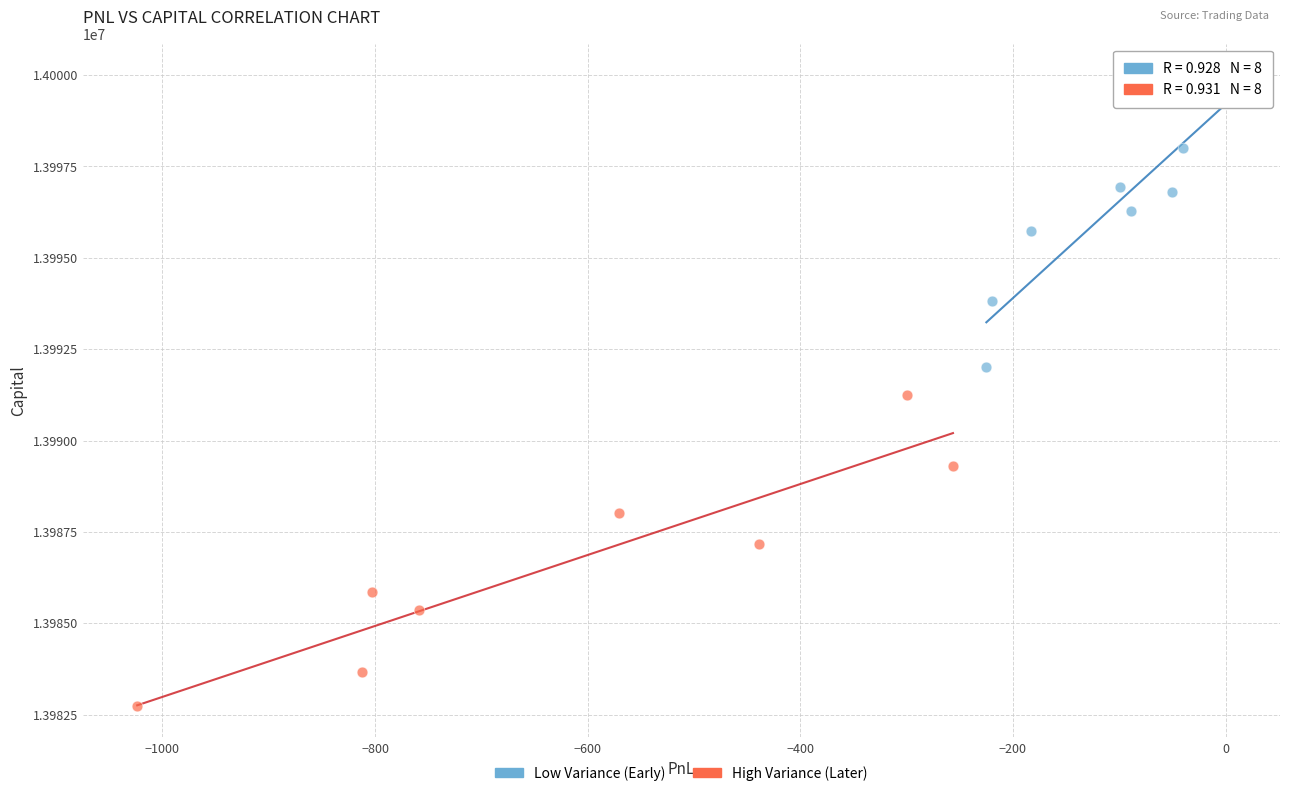

Which series contains the lowest Y value?

High Variance (Later)